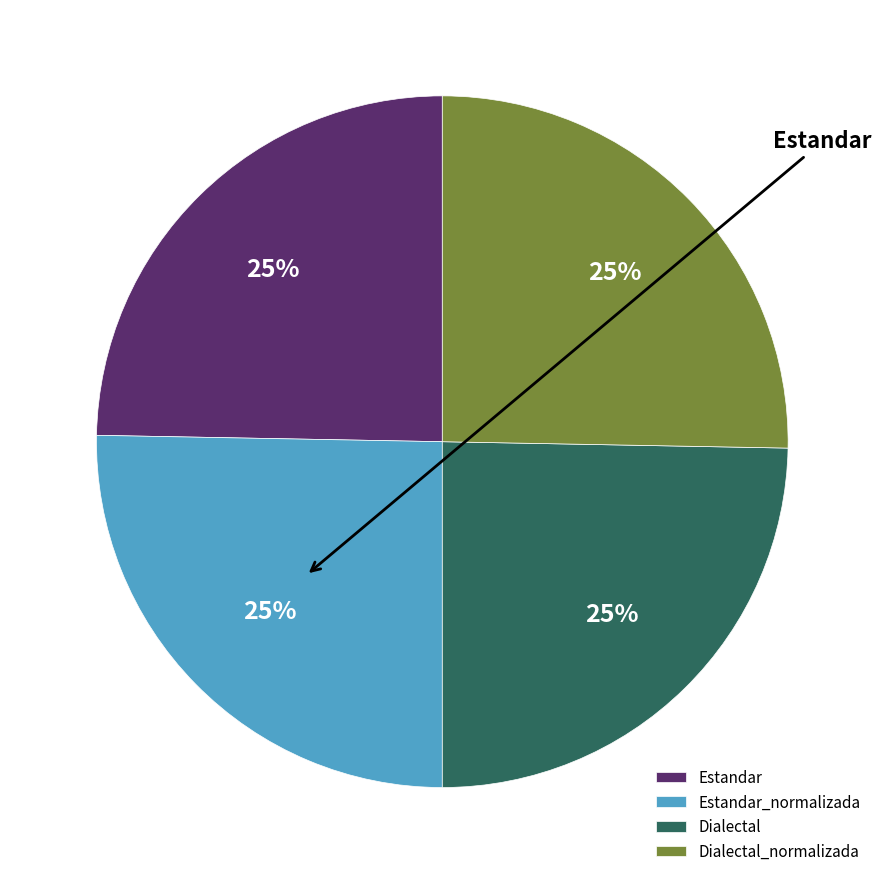

To the nearest percent, what is the average slice percentage?

25%